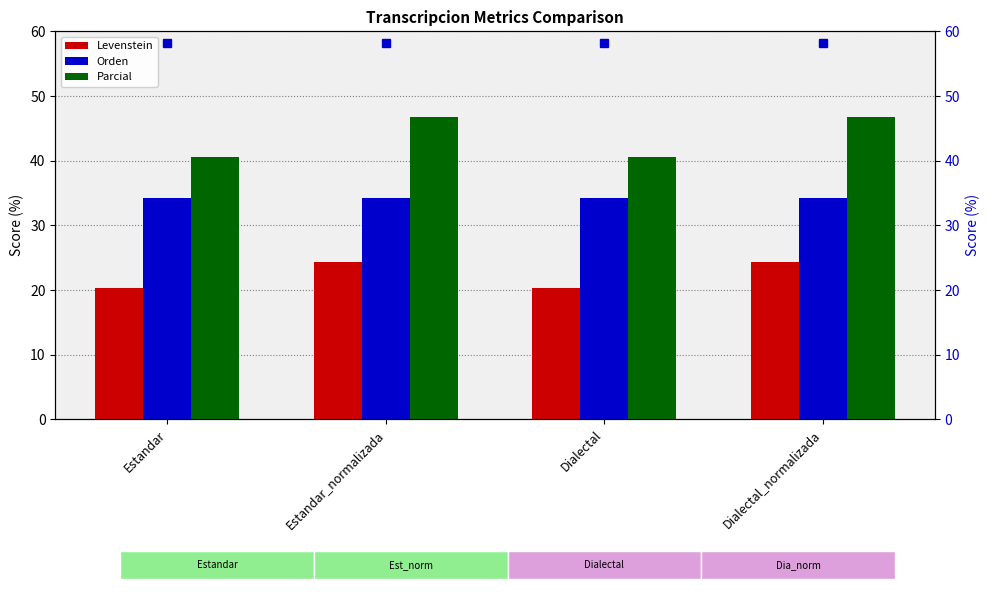

How many bars are there in total?

12